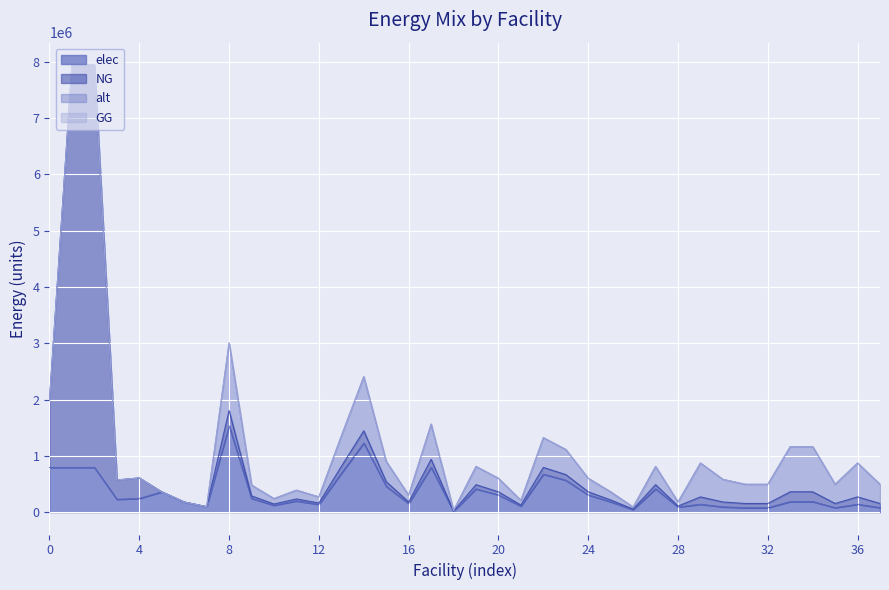

What is the maximum value for elec?

1533400.0